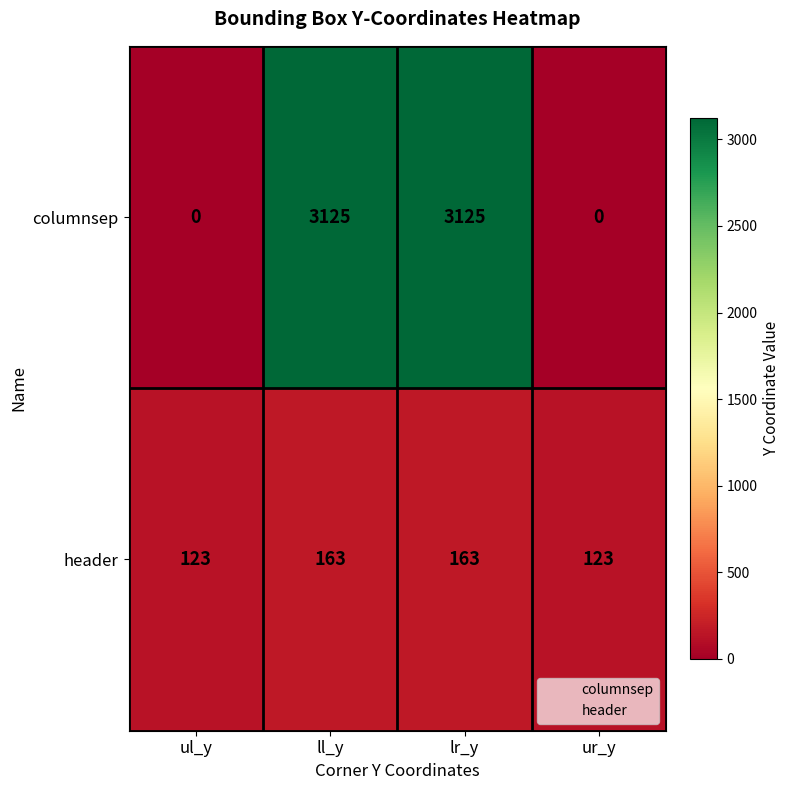

Reading left to right, transcribe all the data shown in this chart.

columnsep: ul_y=0	ll_y=3125	lr_y=3125	ur_y=0
header: ul_y=123	ll_y=163	lr_y=163	ur_y=123